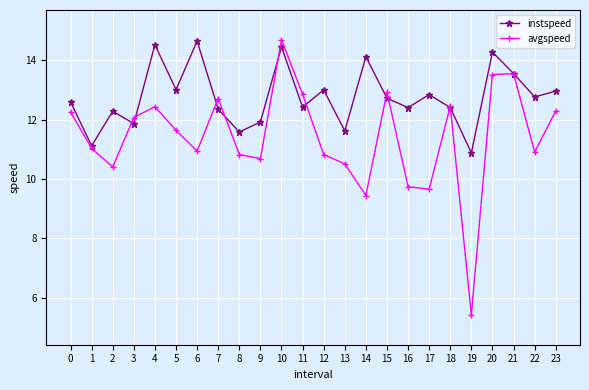

Which series has the largest range (max minus min)?

avgspeed